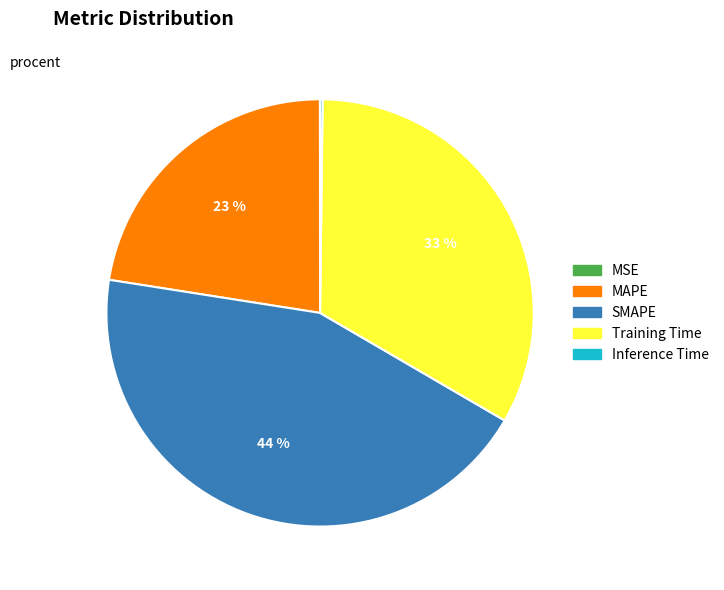

Does Training Time represent more than half of the total?

No